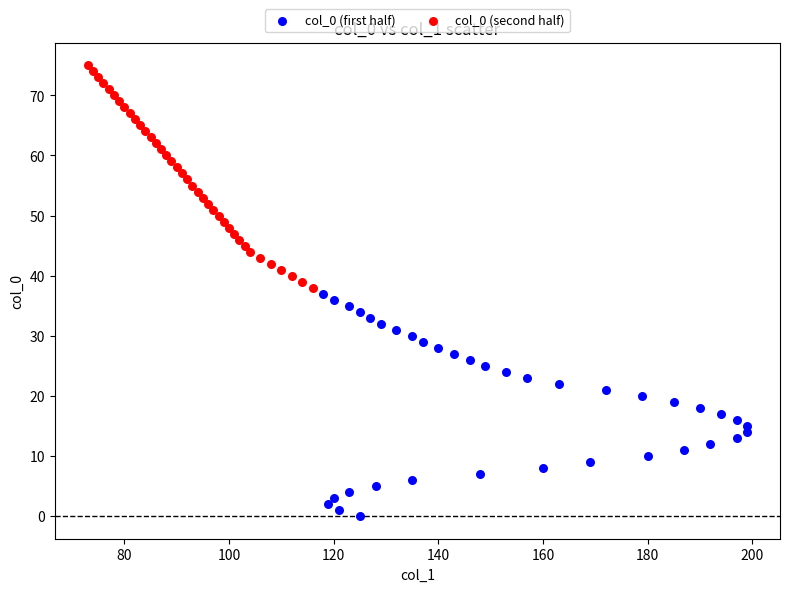

Which series reaches the maximum Y coordinate?

col_0 (second half)